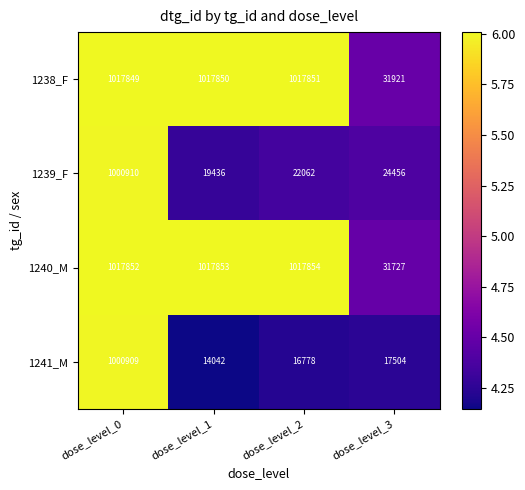

Reading left to right, list all the values displayed in this chart.

1238_F: 1017849	1017850	1017851	31921
1239_F: 1000910	19436	22062	24456
1240_M: 1017852	1017853	1017854	31727
1241_M: 1000909	14042	16778	17504